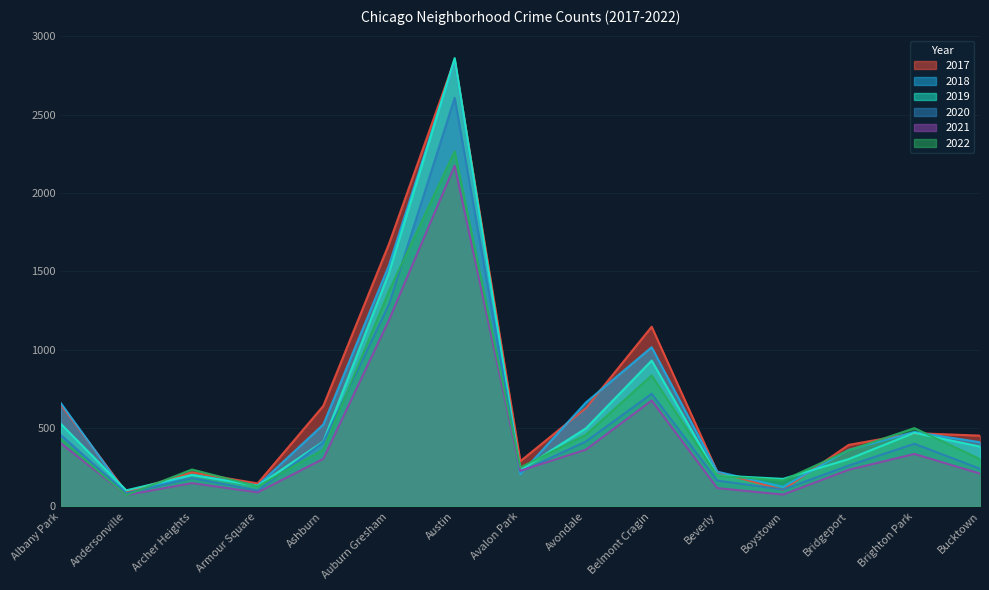

What are all the series names shown in the legend?

2017, 2018, 2019, 2020, 2021, 2022